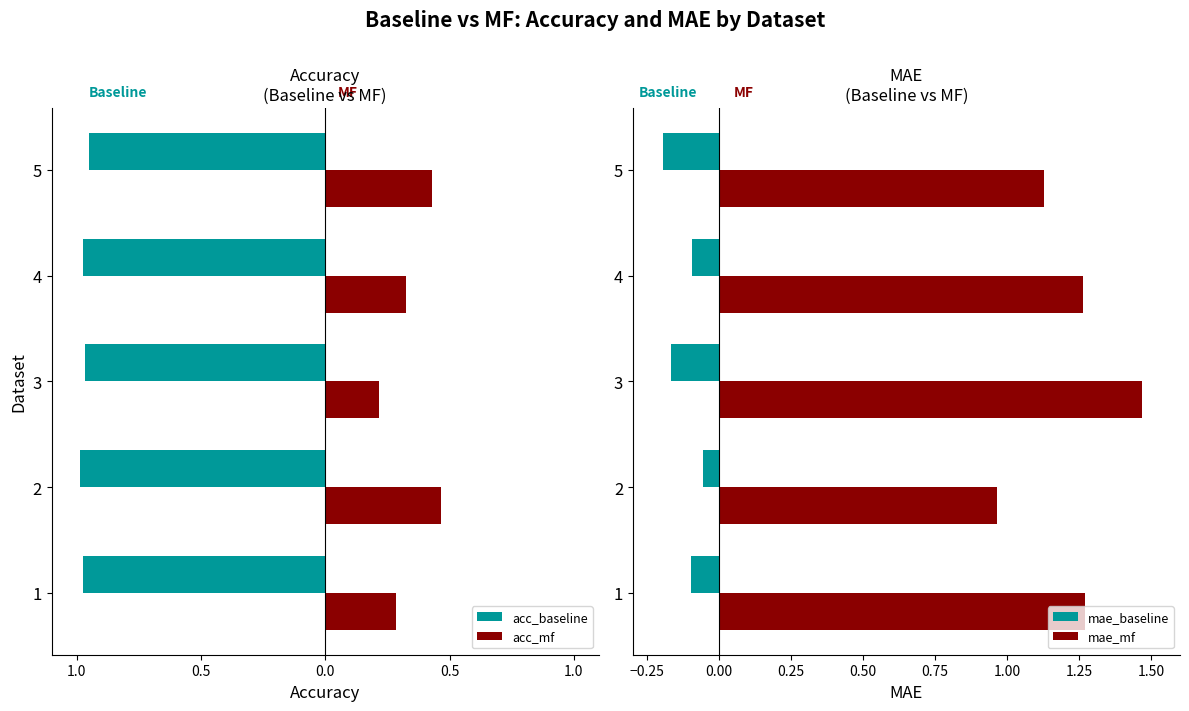

True or false: mae_baseline has a value of -0.1 at 3.

False